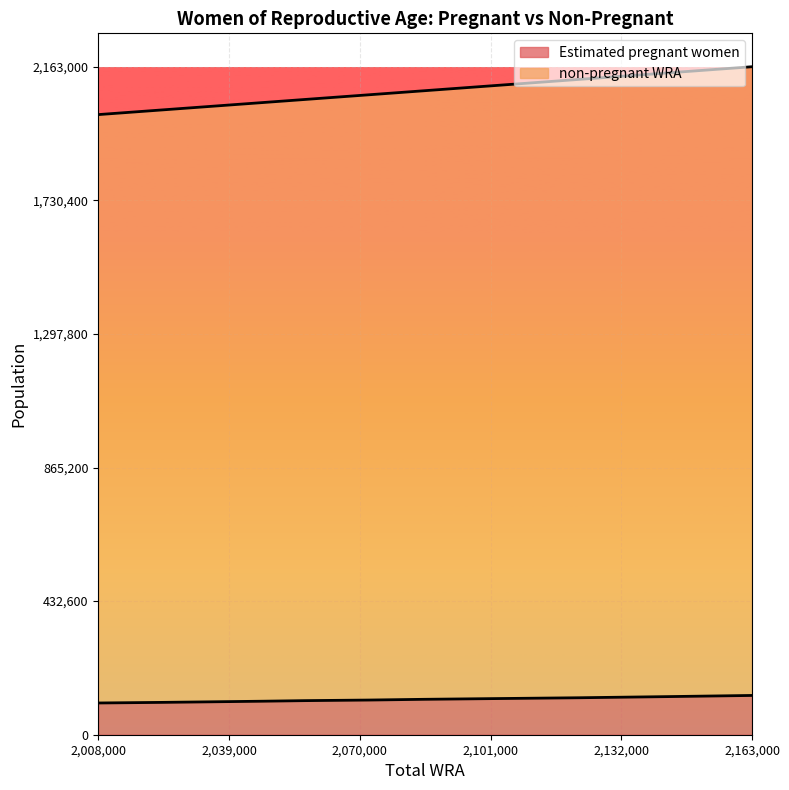

At which category is the sum across all series the highest?

2163000